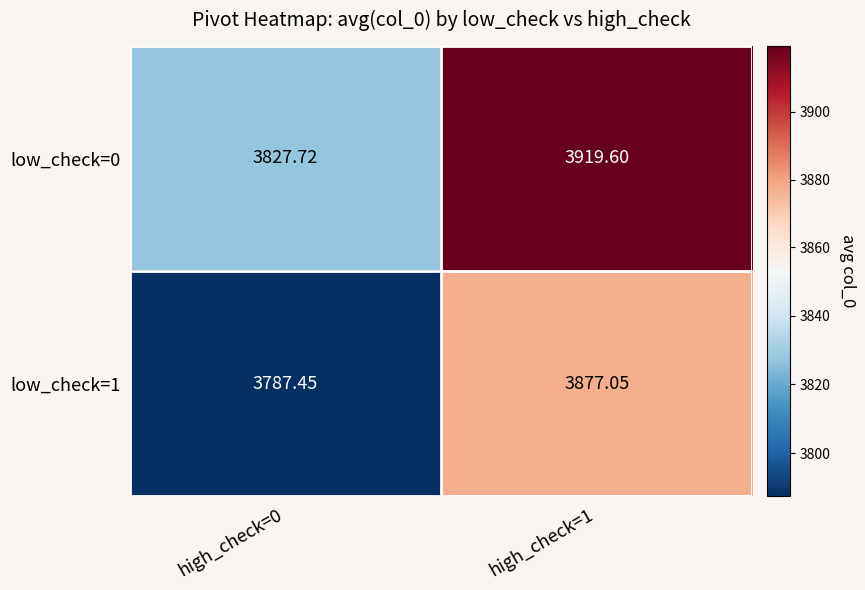

Is the value of low_check=1 at high_check=1 greater than the value of low_check=0 at high_check=1?

No